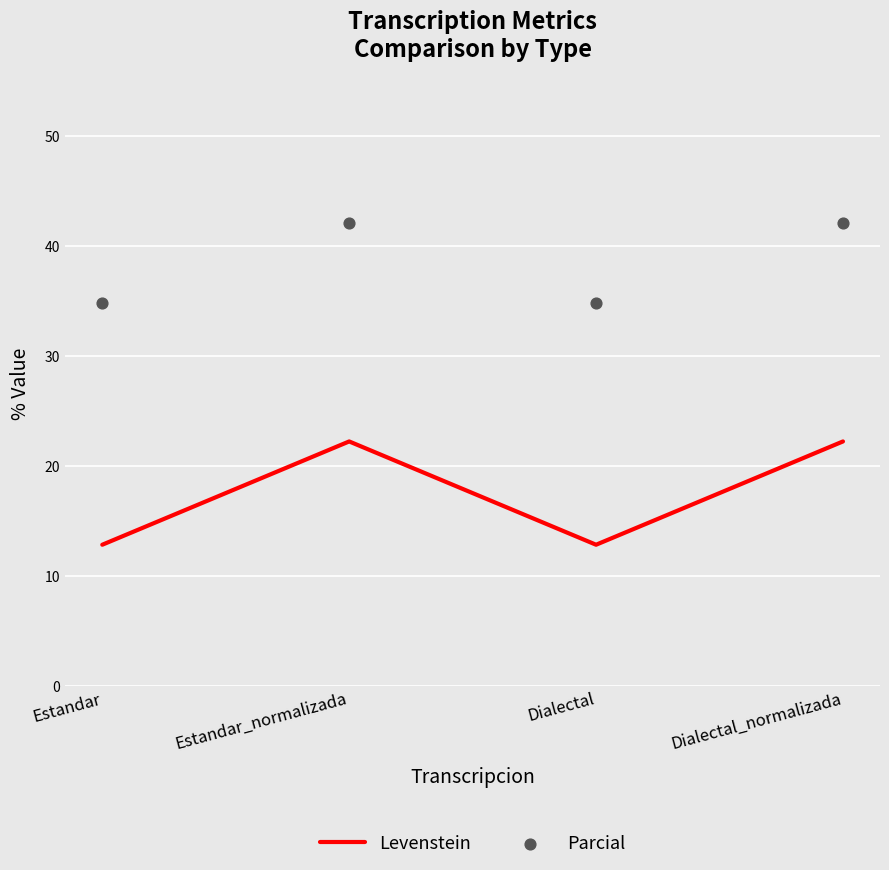

At how many categories does at least one series exceed 32?

4